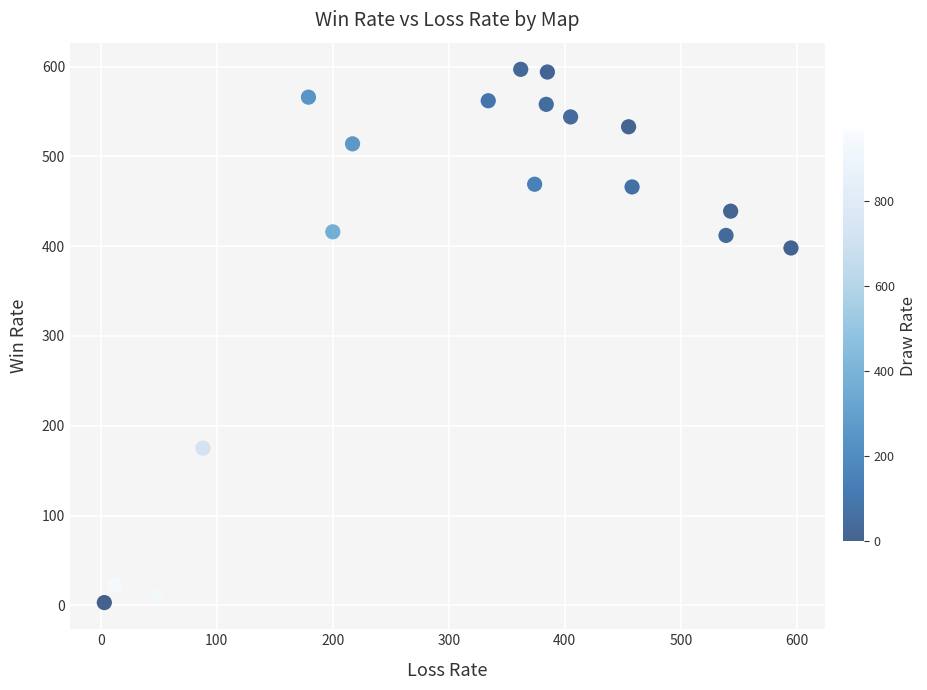

What is the range of Y values (max minus min)?

594